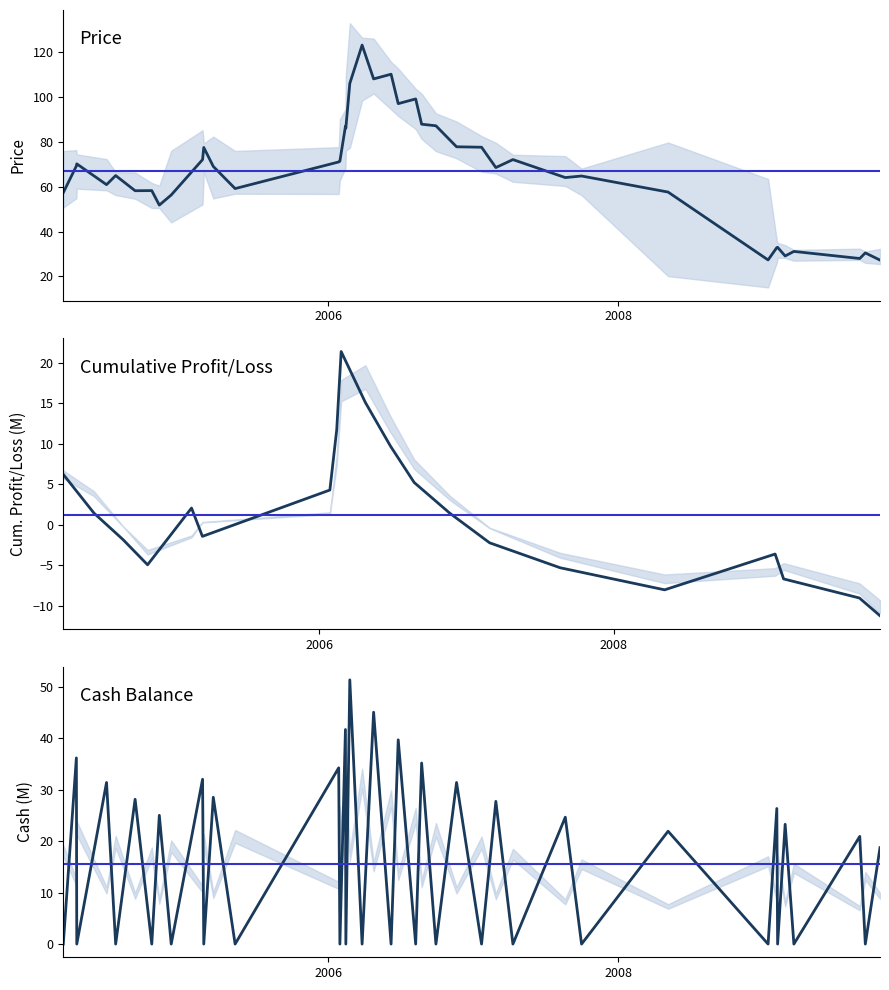

Which series has the widest spread of values?

price